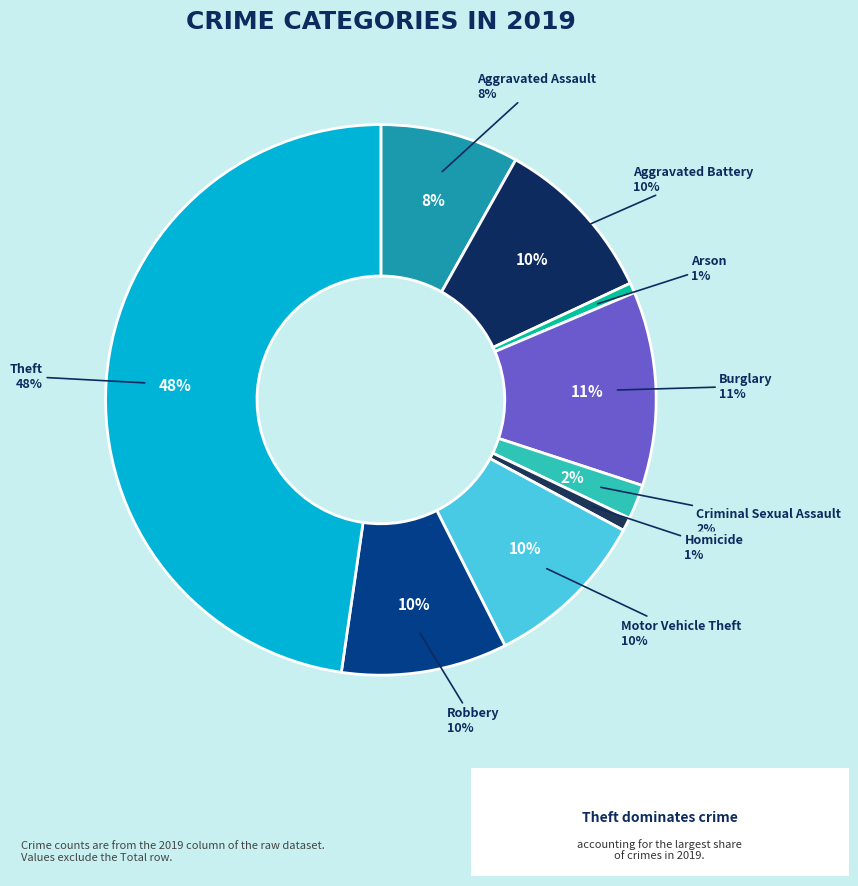

What percentage is NOT represented by Robbery?

90.3%